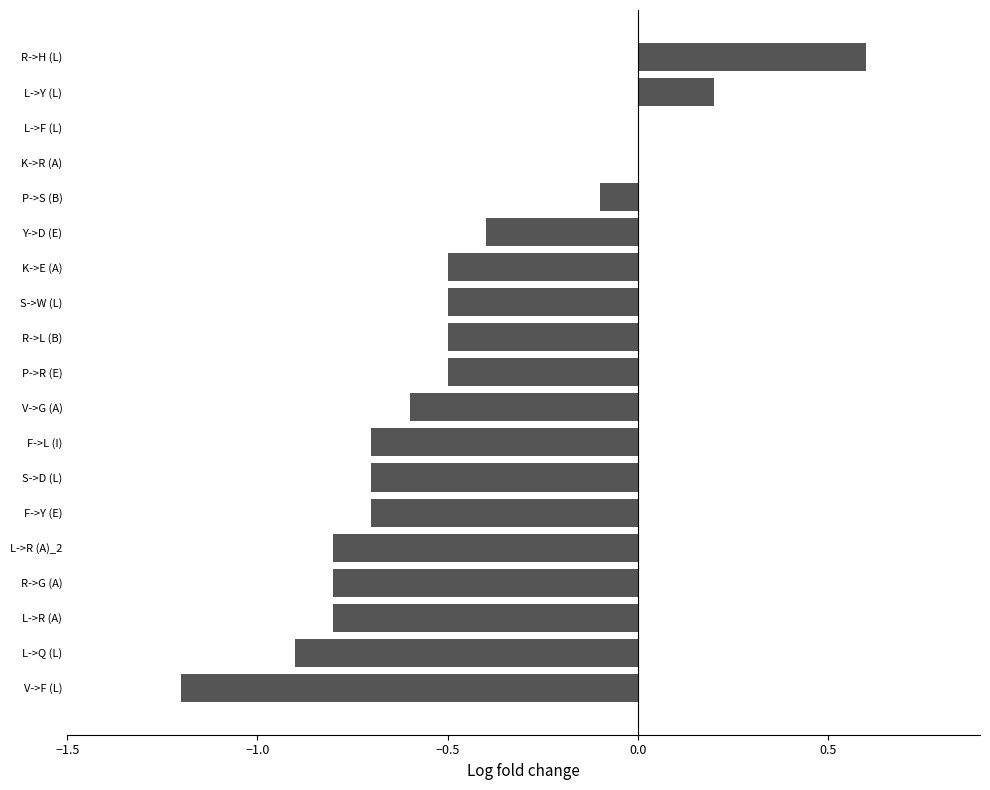

Are the bars horizontal?

Yes